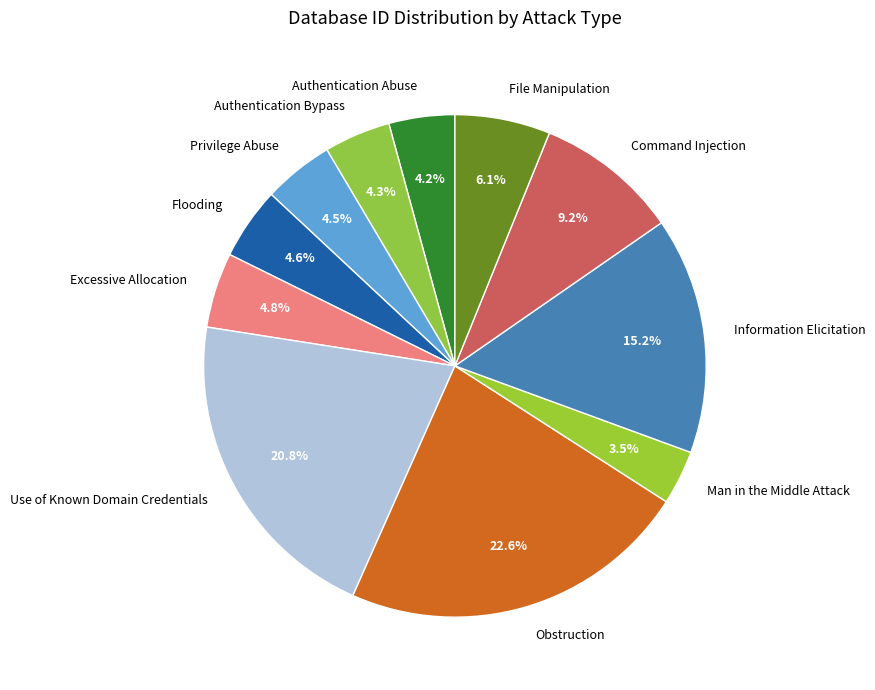

How many slices are in this pie chart?

11